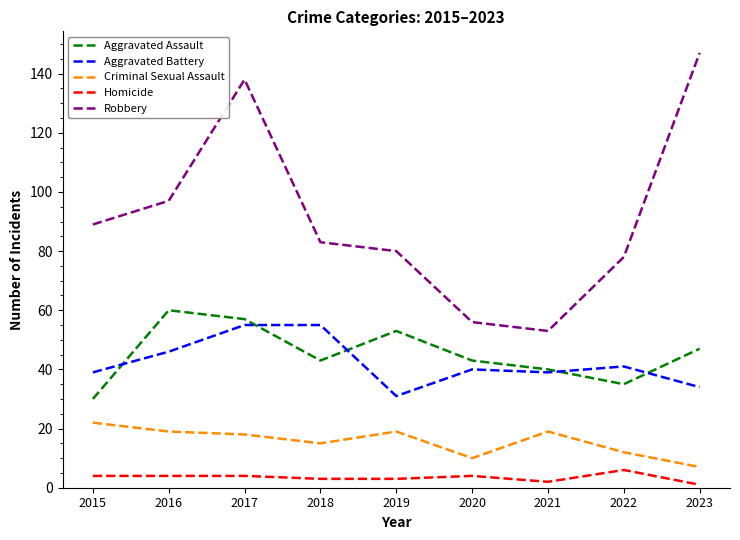

What is the maximum value shown in the chart?

147